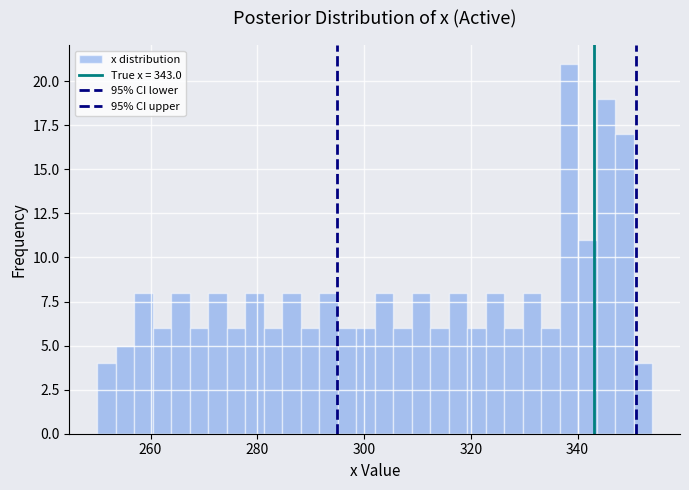

Read against the x-axis, roughly where is the centre of the tallest bar?

338